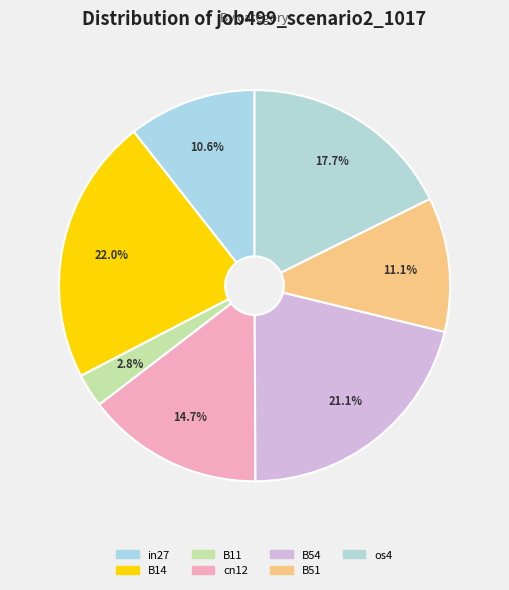

Which has a higher value, B11 or B54?

B54